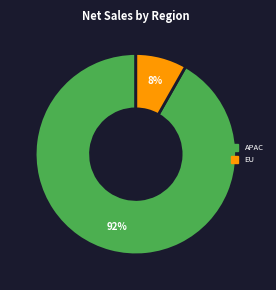

Which has a higher value, APAC or EU?

APAC